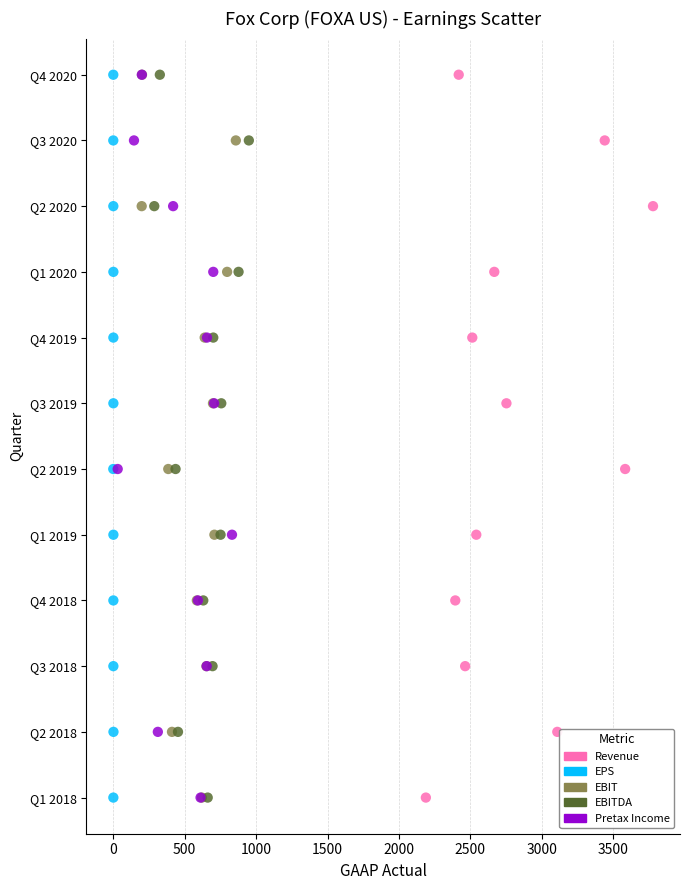

What are all the series names shown in the legend?

Revenue, EPS, EBIT, EBITDA, Pretax Income